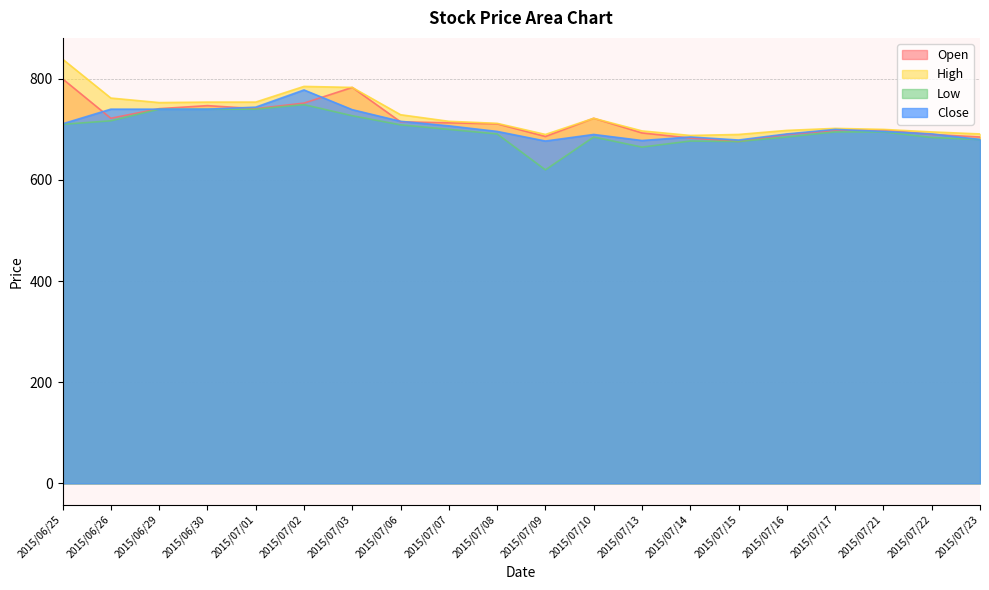

At which label does High reach its minimum?

2015/07/14